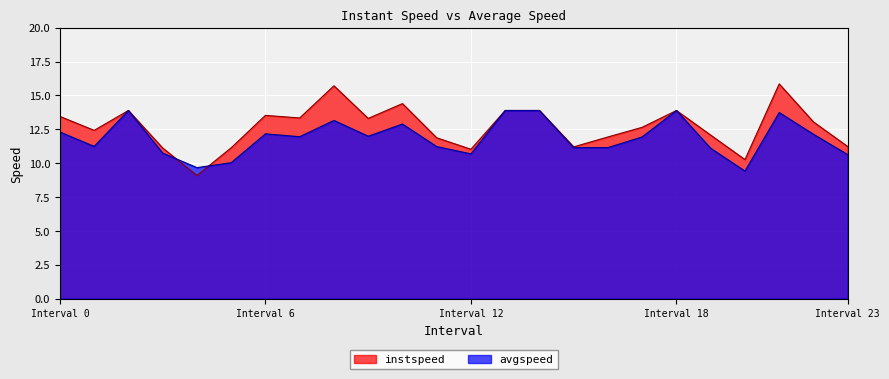

What is the spread (max minus min) of values at 4.0?

0.6